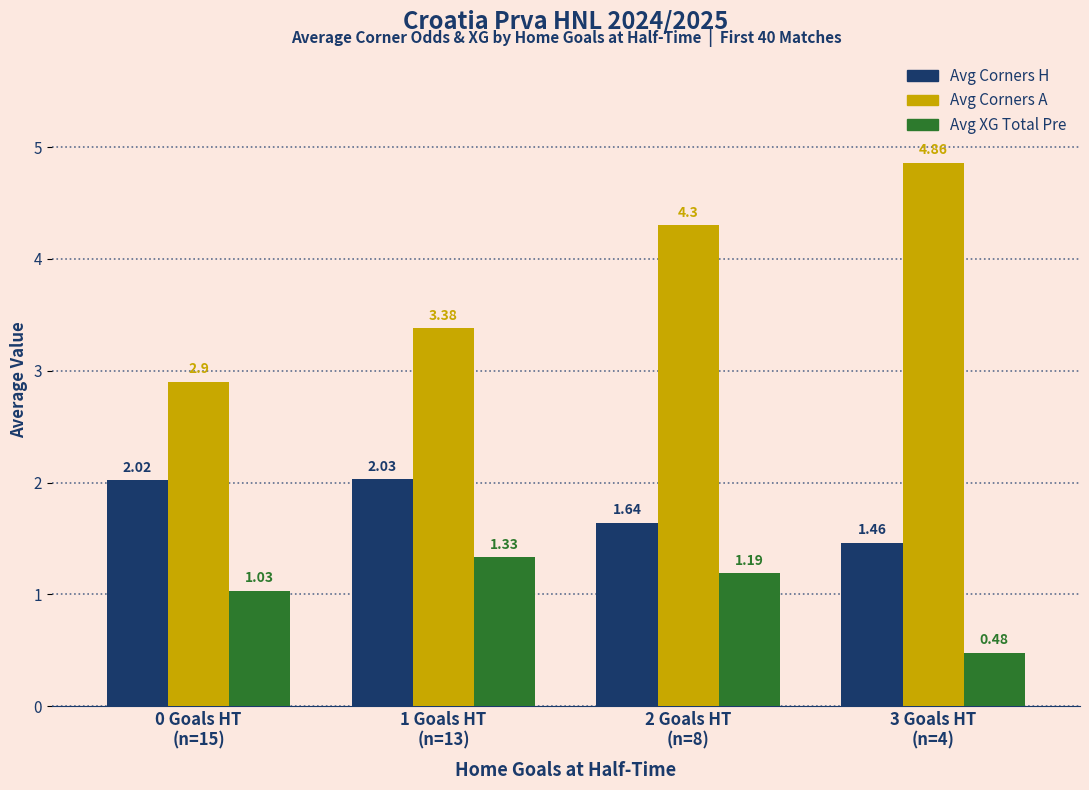

Rank the series by their maximum value, from highest to lowest.

Avg Corners A, Avg Corners H, Avg XG Total Pre